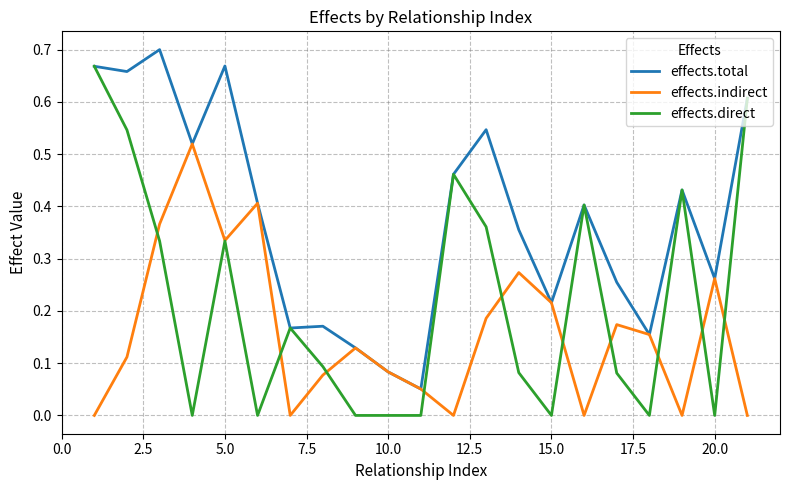

Which series has the largest total across all categories?

effects.total